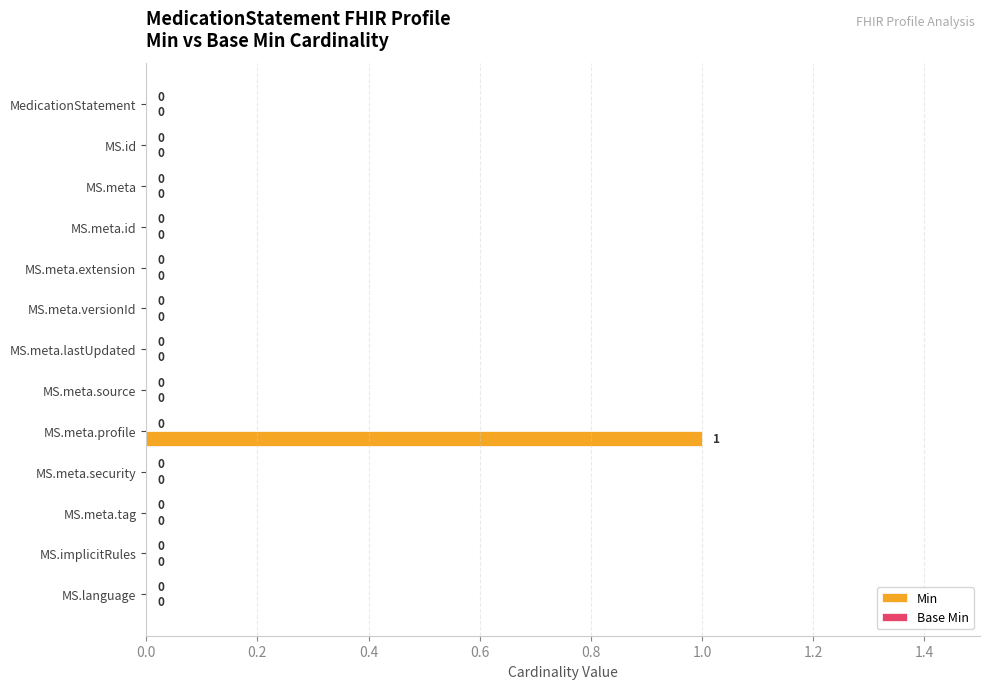

Which label corresponds to the largest value in the chart?

MS.meta.profile